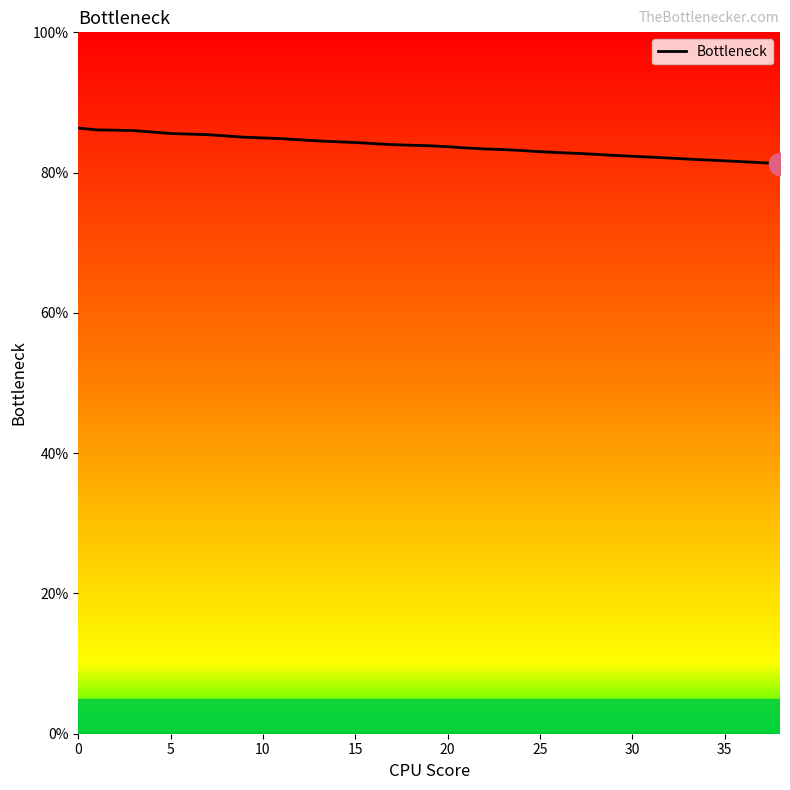

What is the difference between the maximum and minimum values?

5.1